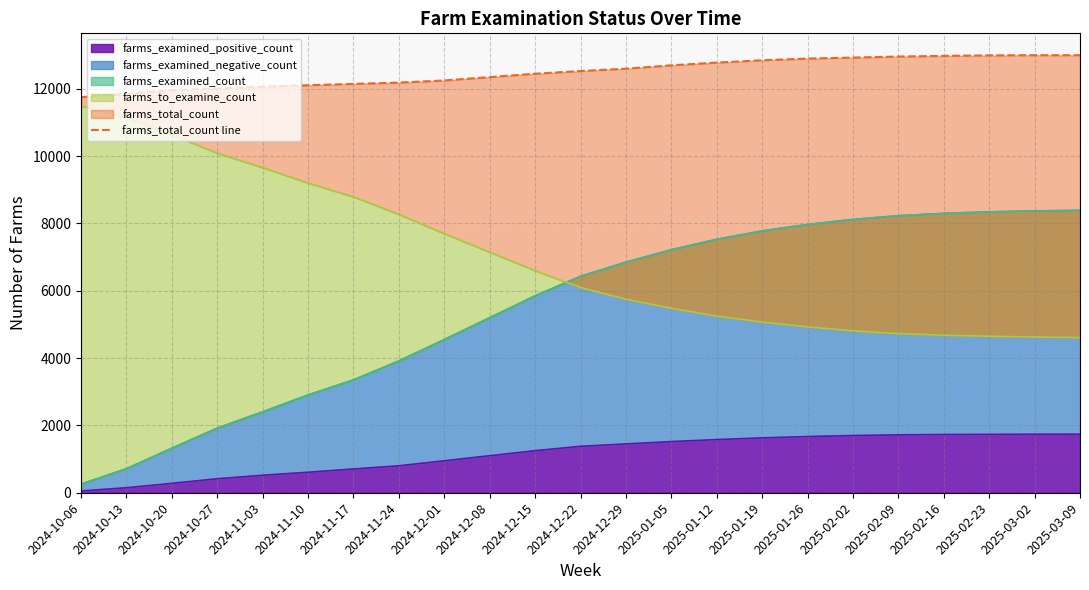

The value at 2025-01-12 is 12780. True or false?

True